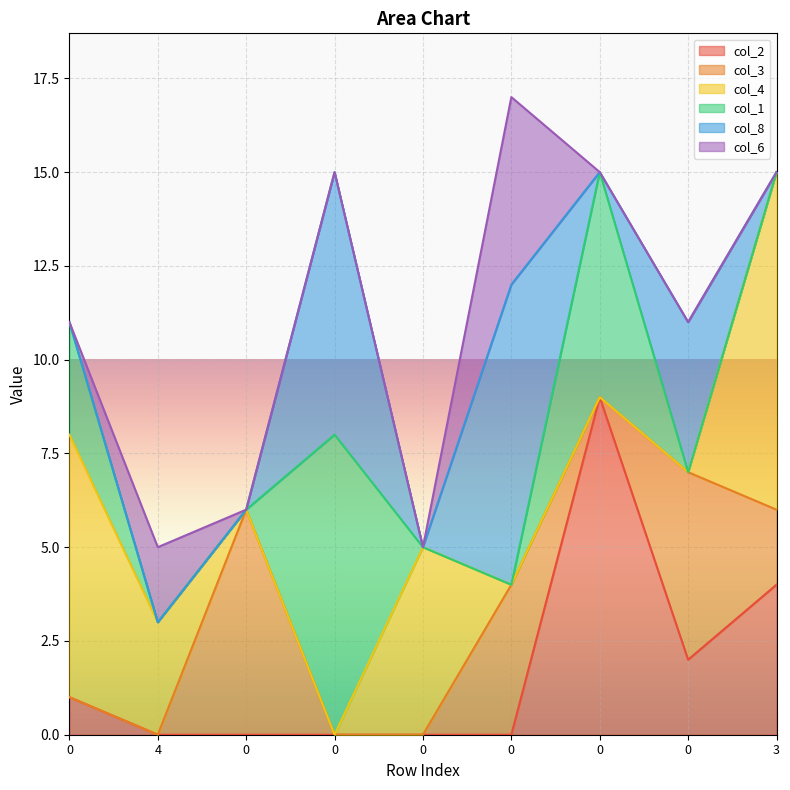

What is the label of the 1st point from the right?

3